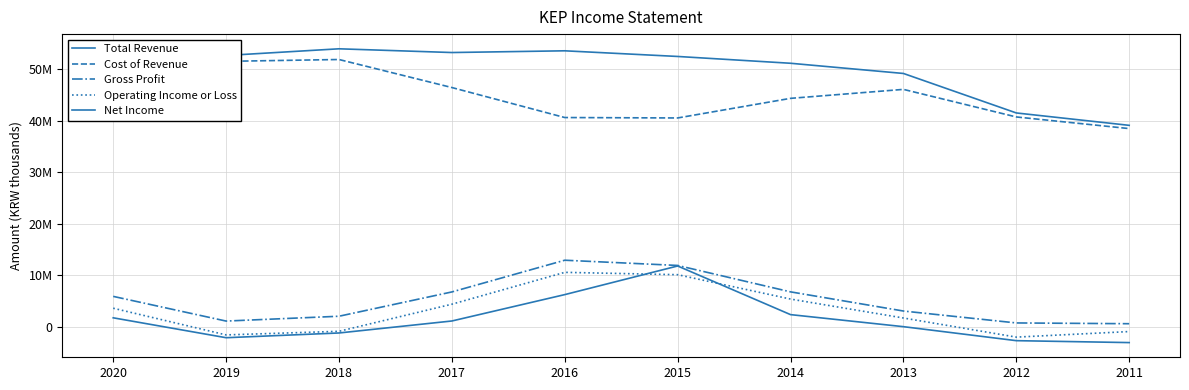

Is it true that Net Income equals -816927 at 2018?

False